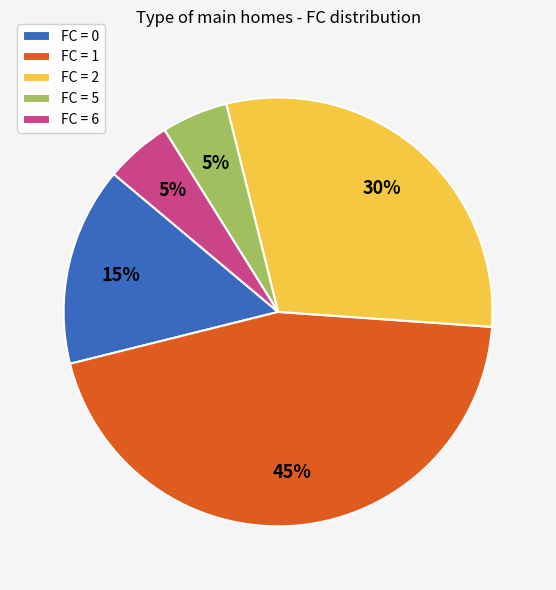

Which category has the biggest portion of the pie?

FC = 1